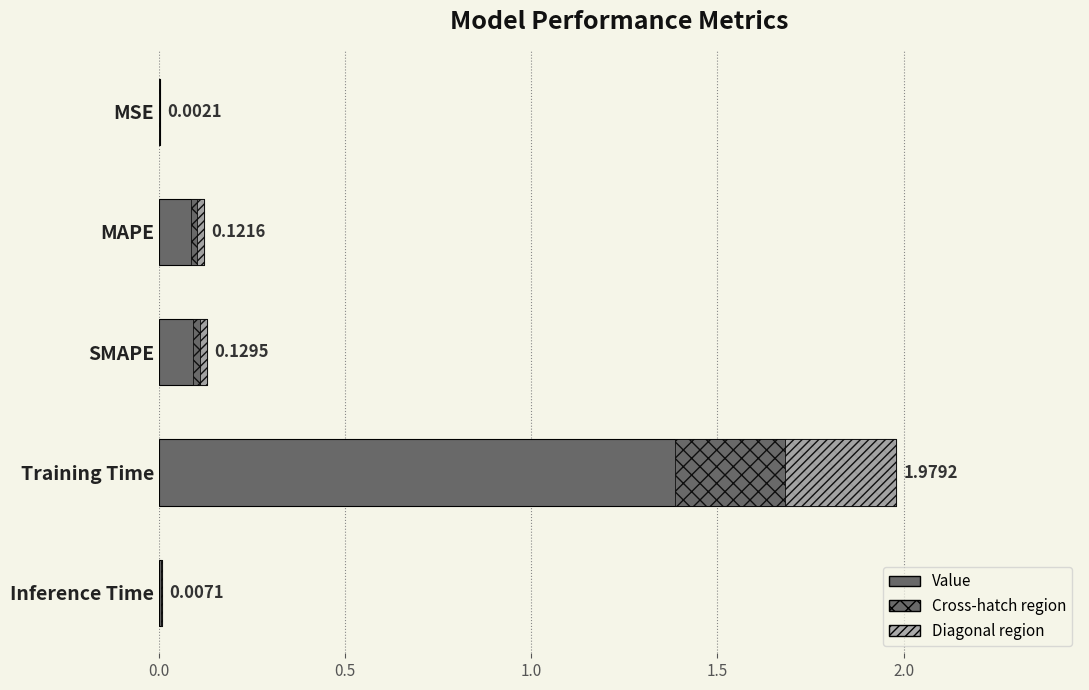

What is the change in value from Training Time to Inference Time?

-2.0